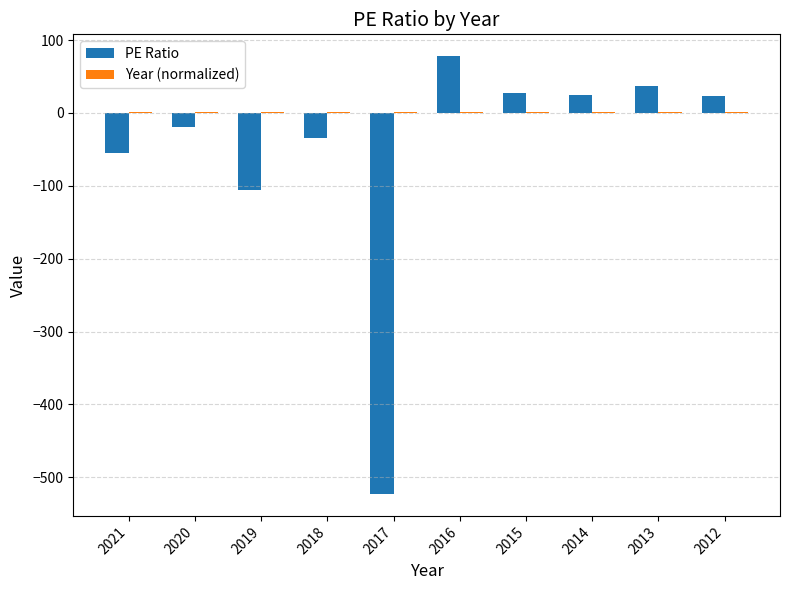

How many data points does each series have?

10